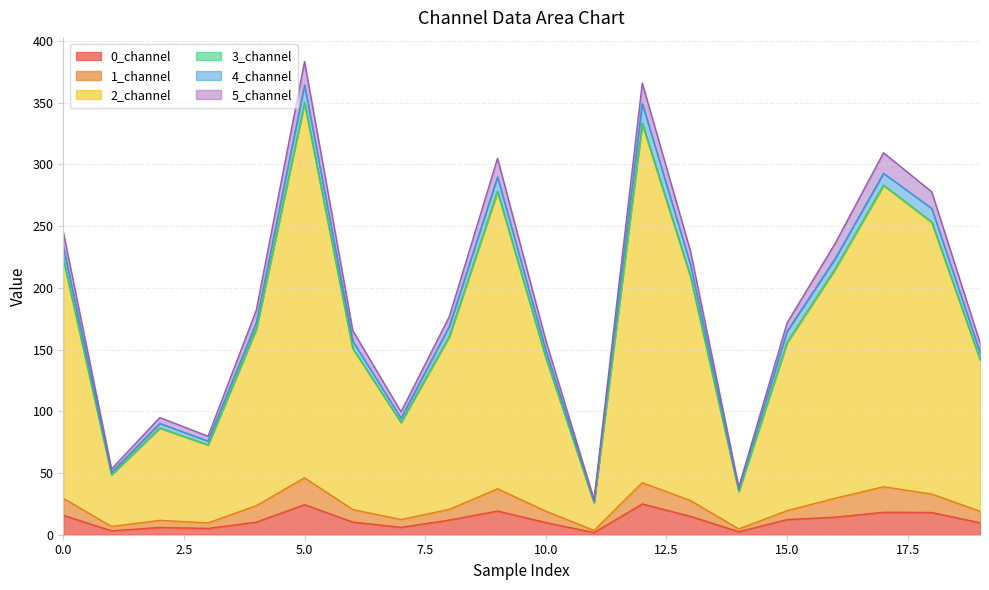

Does the chart have visible grid lines?

Yes